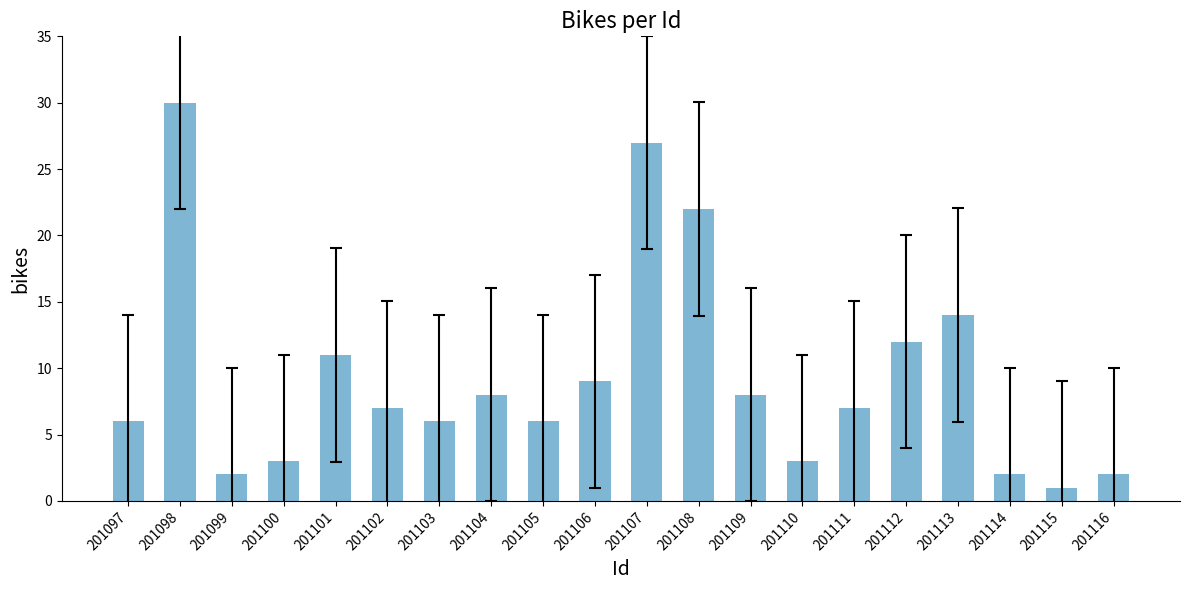

Are the bars horizontal?

No